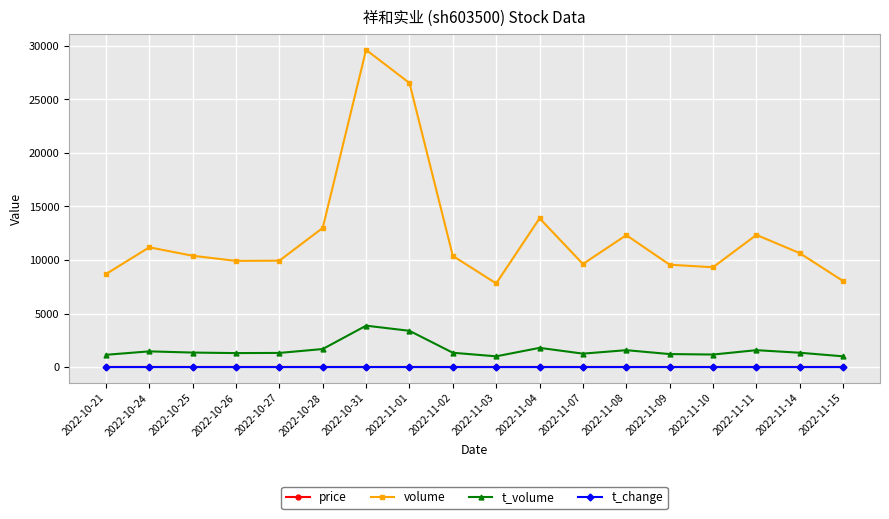

Which series has the largest total across all categories?

volume